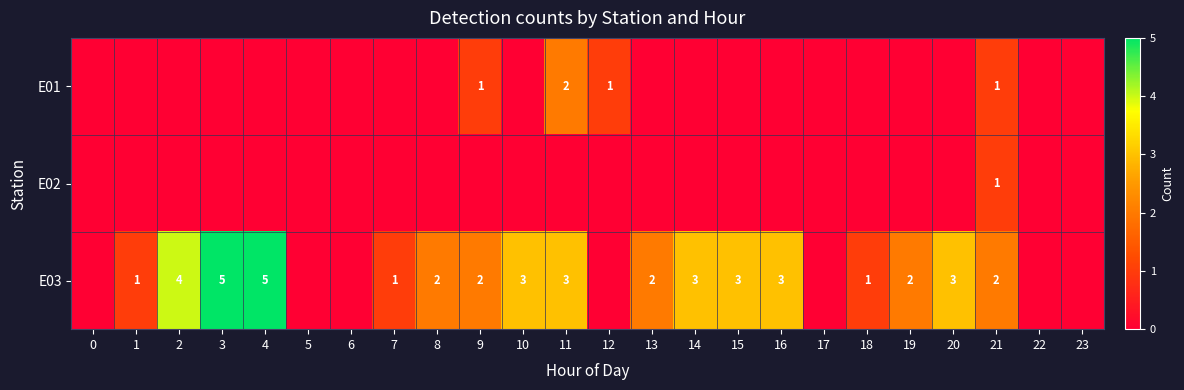

The E03 series shows 1 at 8. True or false?

False